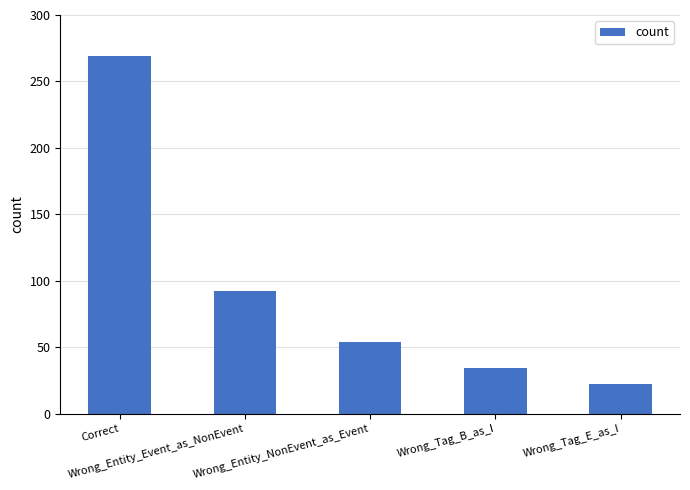

Where does the data first go above 54?

Correct